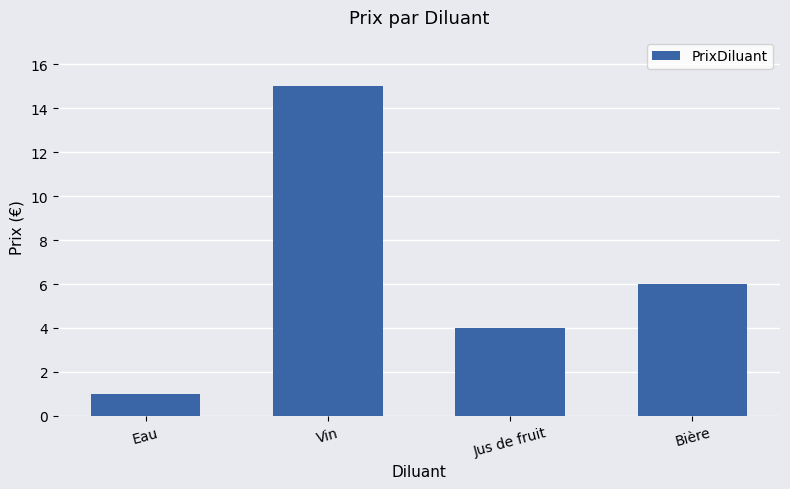

How many bars are there in total?

4